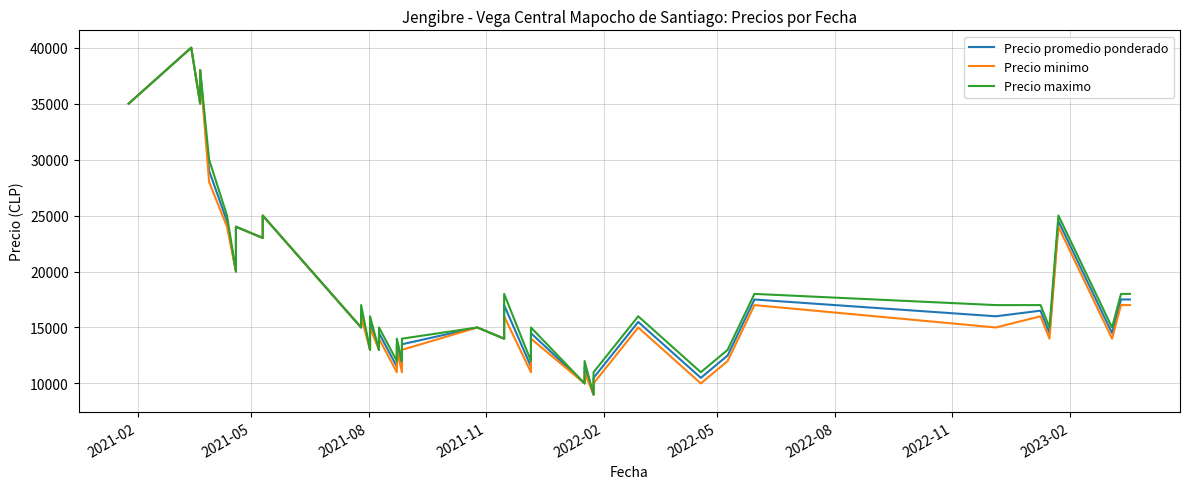

True or false: Precio promedio ponderado and Precio maximo intersect in this chart.

False